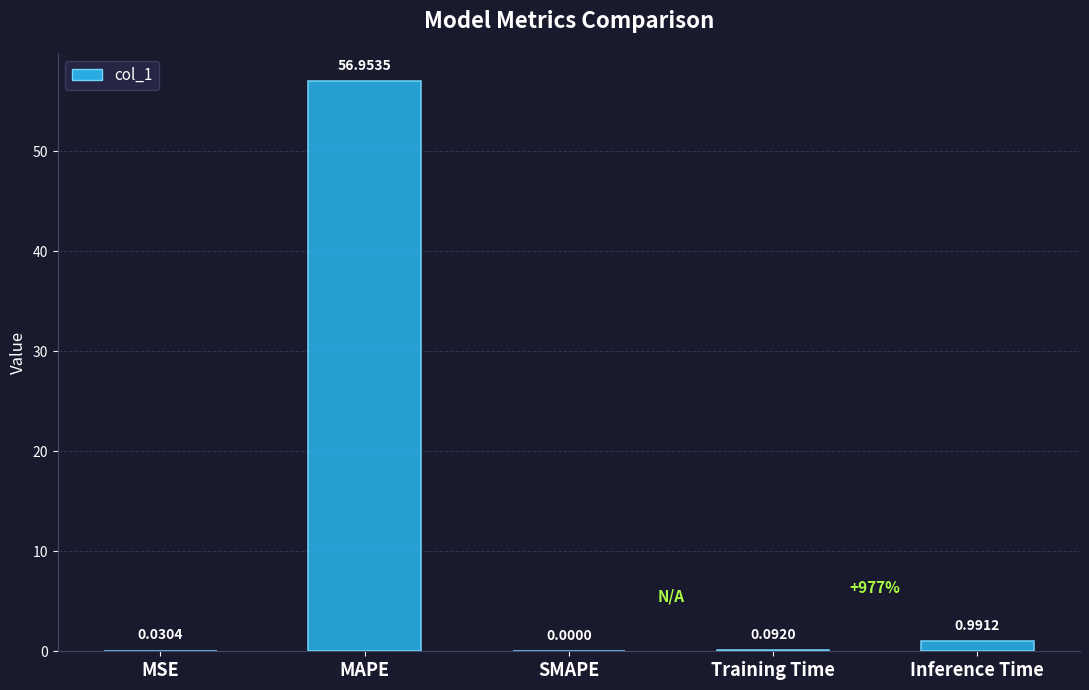

Which has a higher value, SMAPE or Training Time?

Training Time